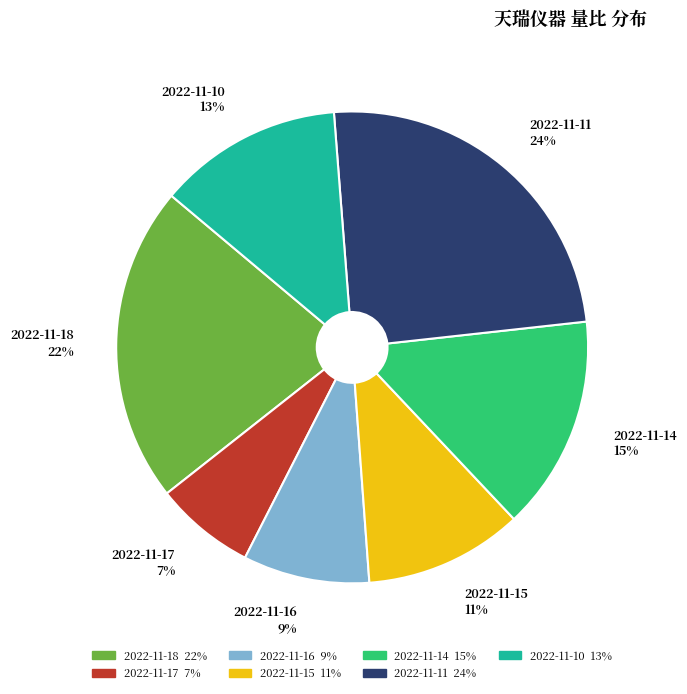

Which slice is the largest?

2022-11-11